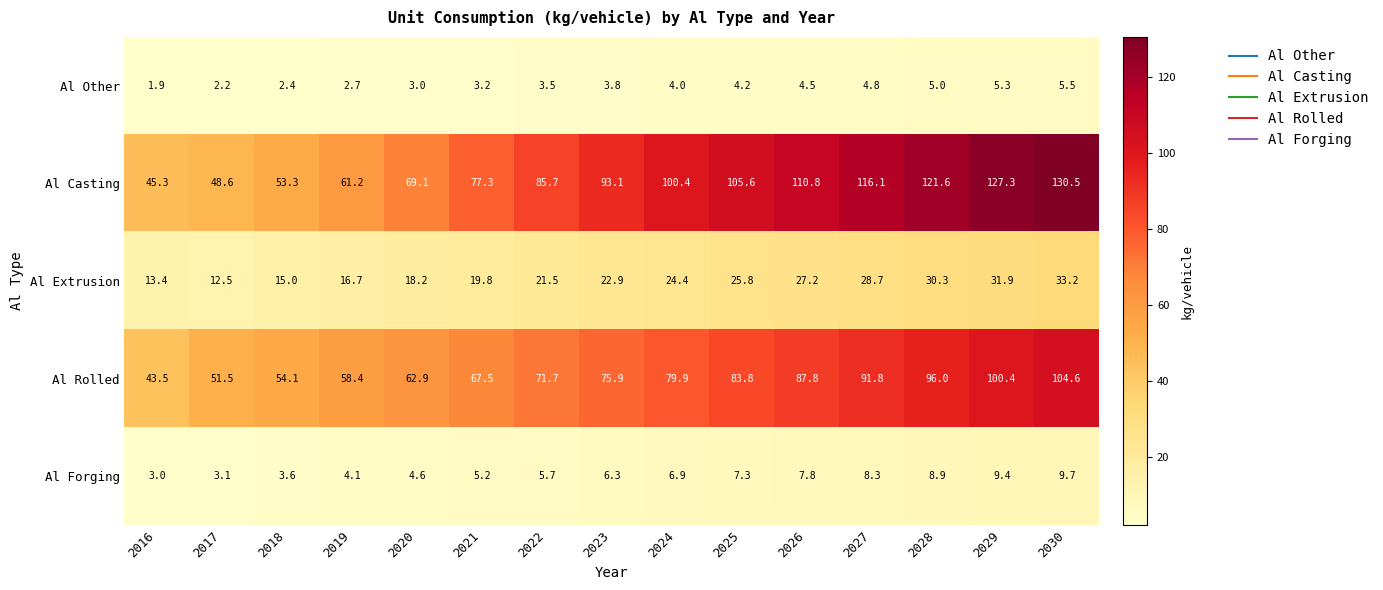

What is the difference between the highest and lowest values at 2021?

74.1